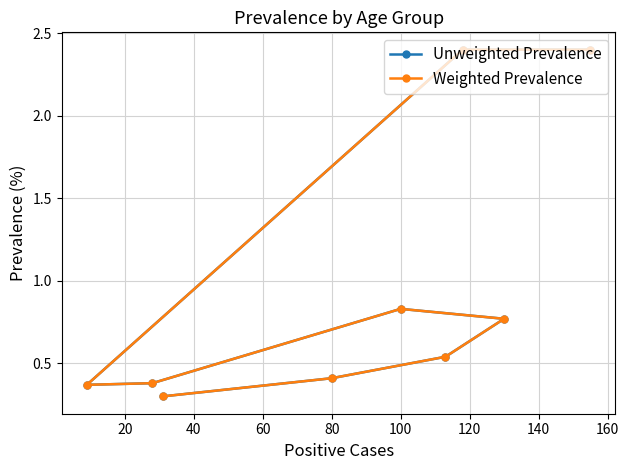

True or false: Weighted Prevalence and Unweighted Prevalence cross at least once.

False